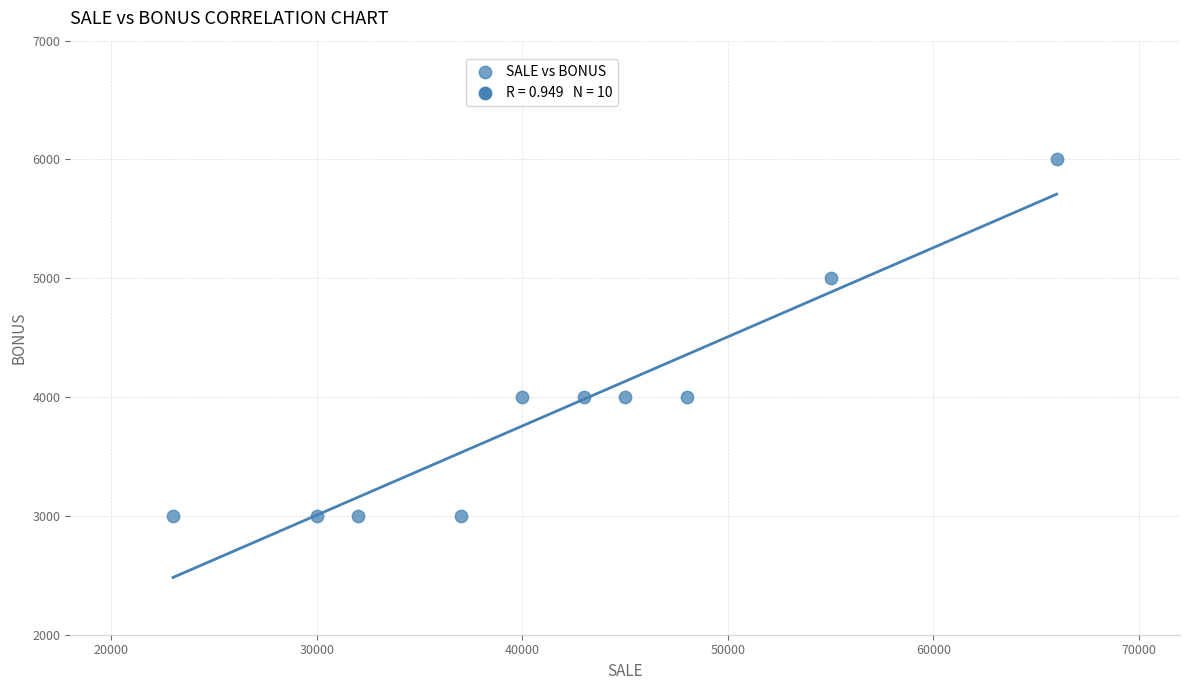

What is the range of X values (max minus min)?

43000